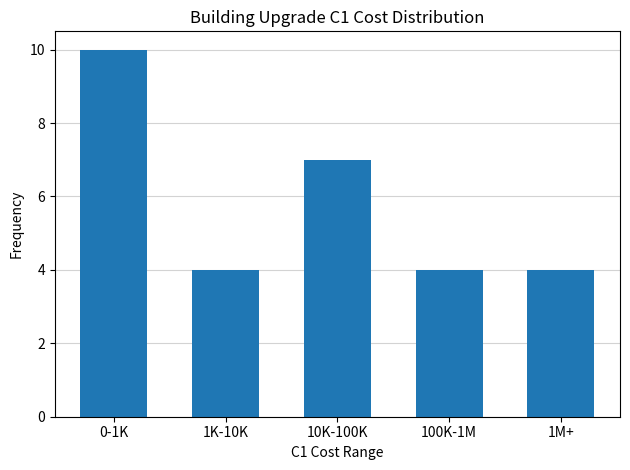

Does the chart contain stacked bars?

No